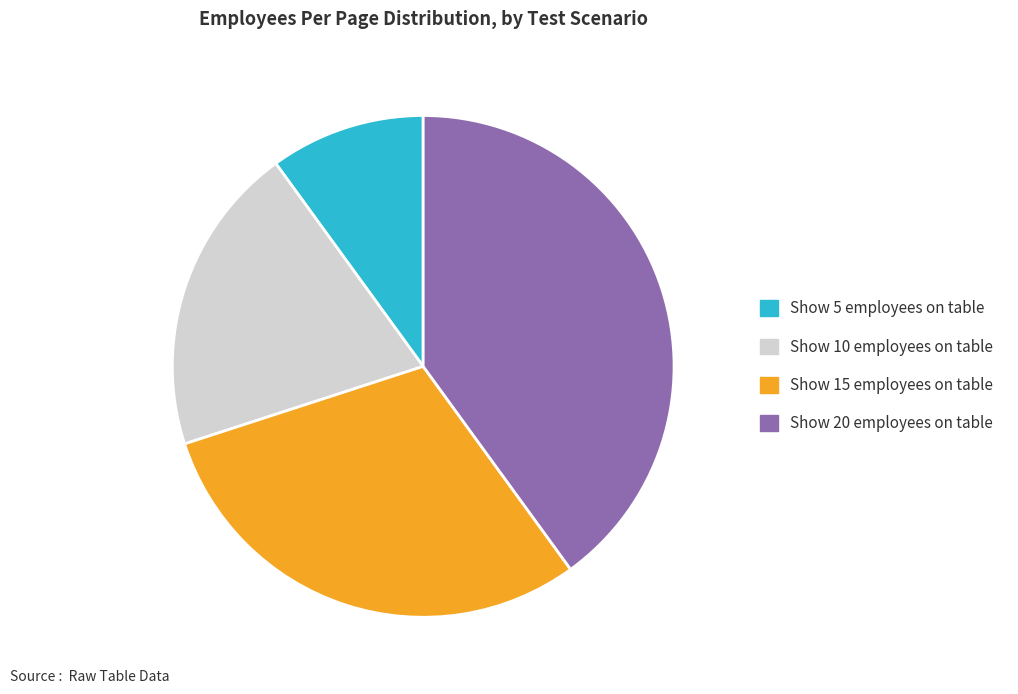

How many segments does this pie chart have?

4